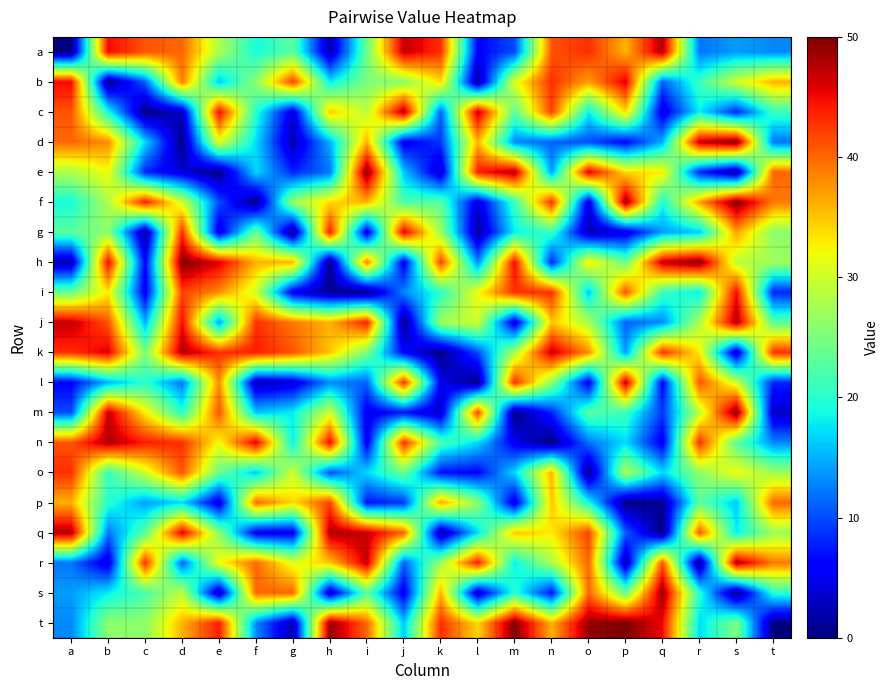

Reading left to right, what are all the values shown in this chart?

a: a=0	b=45	c=41	d=40	e=28	f=19	g=23	h=2	i=24	j=47	k=43	l=6	m=10	n=41	o=43	p=36	q=48	r=12	s=14	t=13
b: a=45	b=0	c=11	d=39	e=16	f=26	g=42	h=18	i=25	j=26	k=34	l=1	m=31	n=43	o=37	p=46	q=11	r=21	s=30	t=36
c: a=41	b=19	c=0	d=3	e=45	f=20	g=4	h=35	i=29	j=48	k=11	l=47	m=23	n=42	o=18	p=34	q=4	r=18	s=8	t=21
d: a=40	b=38	c=17	d=0	e=31	f=17	g=2	h=15	i=36	j=5	k=9	l=36	m=13	n=11	o=10	p=6	q=15	r=47	s=50	t=12
e: a=28	b=32	c=8	d=4	e=0	f=17	g=8	h=12	i=50	j=16	k=3	l=44	m=48	n=14	o=46	p=34	q=33	r=8	s=1	t=40
f: a=19	b=28	c=44	d=30	e=10	f=0	g=27	h=34	i=36	j=22	k=23	l=4	m=21	n=43	o=4	p=49	q=19	r=37	s=50	t=39
g: a=23	b=26	c=1	d=43	e=4	f=24	g=0	h=44	i=4	j=46	k=27	l=1	m=18	n=21	o=2	p=4	q=14	r=16	s=37	t=26
h: a=2	b=45	c=6	d=50	e=46	f=36	g=36	h=0	i=39	j=5	k=42	l=13	m=45	n=8	o=33	p=24	q=47	r=50	s=29	t=27
i: a=24	b=33	c=5	d=42	e=38	f=30	g=5	h=1	i=0	j=13	k=20	l=32	m=43	n=43	o=16	p=41	q=21	r=18	s=45	t=8
j: a=47	b=41	c=15	d=45	e=14	f=43	g=39	h=36	i=44	j=0	k=27	l=30	m=4	n=35	o=28	p=11	q=13	r=28	s=48	t=23
k: a=43	b=46	c=25	d=48	e=43	f=44	g=41	h=35	i=25	j=6	k=0	l=10	m=28	n=47	o=38	p=14	q=43	r=33	s=3	t=43
l: a=6	b=15	c=20	d=12	e=38	f=2	g=4	h=13	i=11	j=43	k=5	l=0	m=43	n=26	o=5	p=47	q=6	r=41	s=30	t=8
m: a=10	b=47	c=33	d=20	e=41	f=16	g=18	h=30	i=5	j=7	k=3	l=42	m=0	n=8	o=23	p=21	q=9	r=29	s=50	t=3
n: a=41	b=48	c=44	d=43	e=32	f=46	g=18	h=45	i=5	j=43	k=22	l=17	m=5	n=0	o=12	p=17	q=5	r=43	s=23	t=13
o: a=43	b=21	c=30	d=41	e=24	f=16	g=30	h=10	i=17	j=24	k=7	l=6	m=17	n=36	o=0	p=28	q=17	r=26	s=32	t=27
p: a=36	b=20	c=14	d=17	e=4	f=40	g=34	h=42	i=7	j=9	k=37	l=26	m=4	n=35	o=19	p=0	q=1	r=23	s=16	t=40
q: a=48	b=12	c=23	d=46	e=26	f=5	g=5	h=48	i=47	j=40	k=1	l=17	m=35	n=33	o=42	p=11	q=0	r=41	s=18	t=27
r: a=12	b=4	c=43	d=11	e=32	f=40	g=31	h=35	i=47	j=11	k=27	l=44	m=18	n=28	o=40	p=2	q=41	r=0	s=48	t=39
s: a=14	b=18	c=22	d=29	e=2	f=40	g=40	h=3	i=23	j=5	k=36	l=3	m=20	n=7	o=40	p=24	q=49	r=20	s=0	t=20
t: a=13	b=26	c=26	d=36	e=44	f=13	g=2	h=49	i=40	j=16	k=43	l=34	m=50	n=36	o=49	p=50	q=45	r=17	s=25	t=0